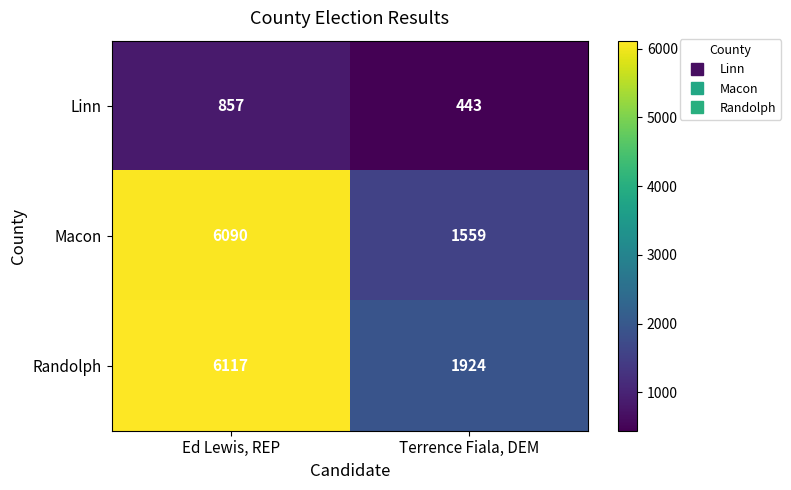

At Terrence Fiala, DEM, list the series in order from smallest to largest.

Linn, Macon, Randolph